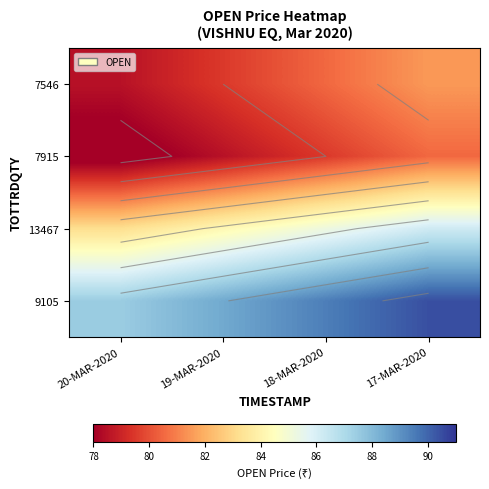

What is the total value across all series at 19-MAR-2020?

330.6